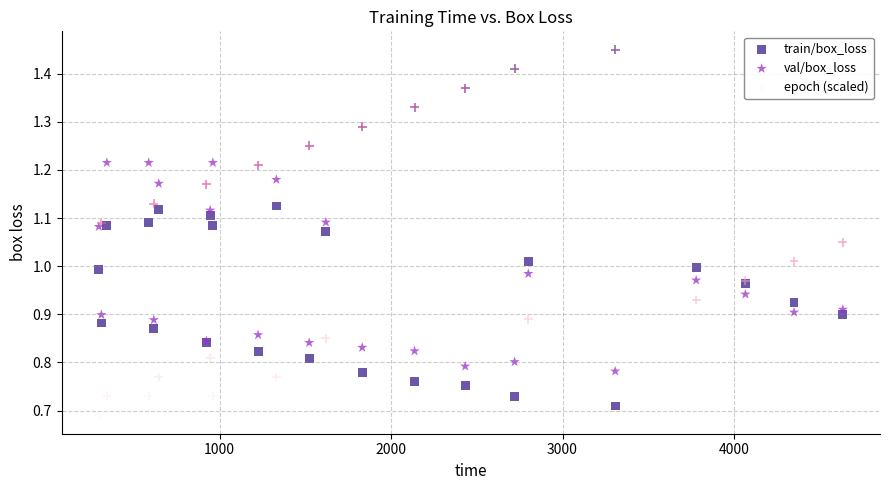

What is the X range (max minus min) for the scatter plot?

4340.3